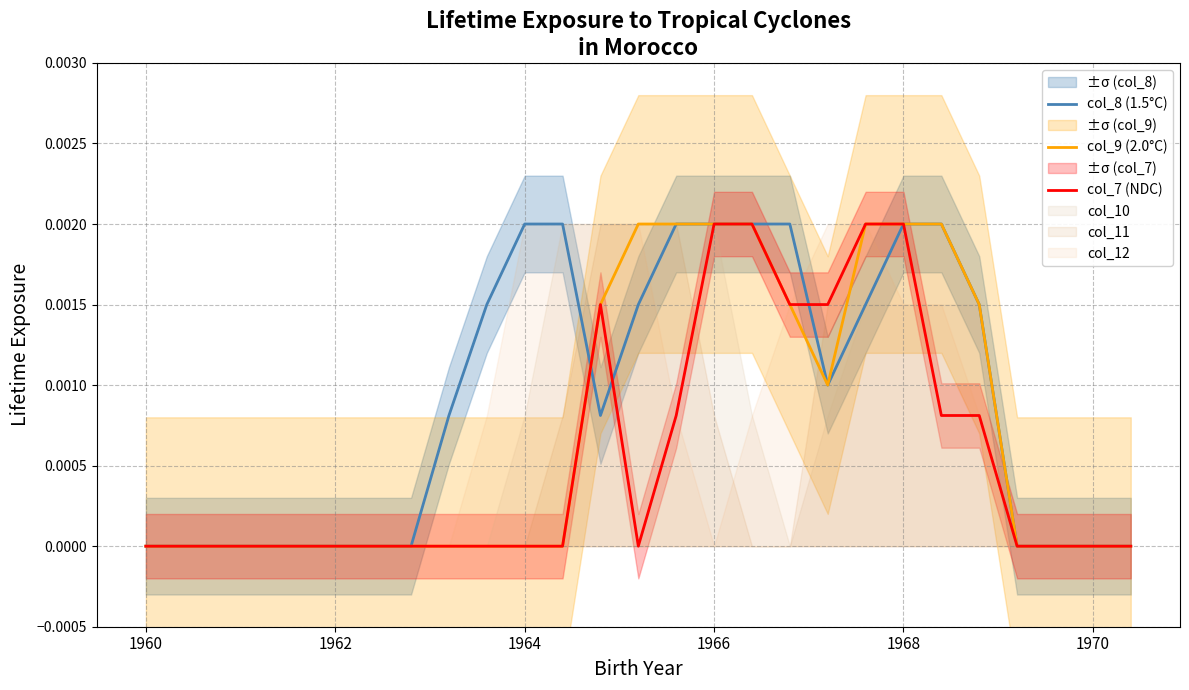

The value of col_7 (NDC) at 1964 is 0.0. True or false?

True